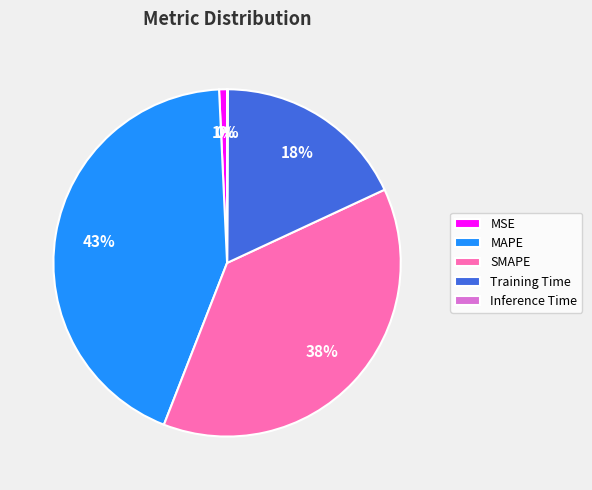

True or false: MAPE accounts for 31% of the total.

False